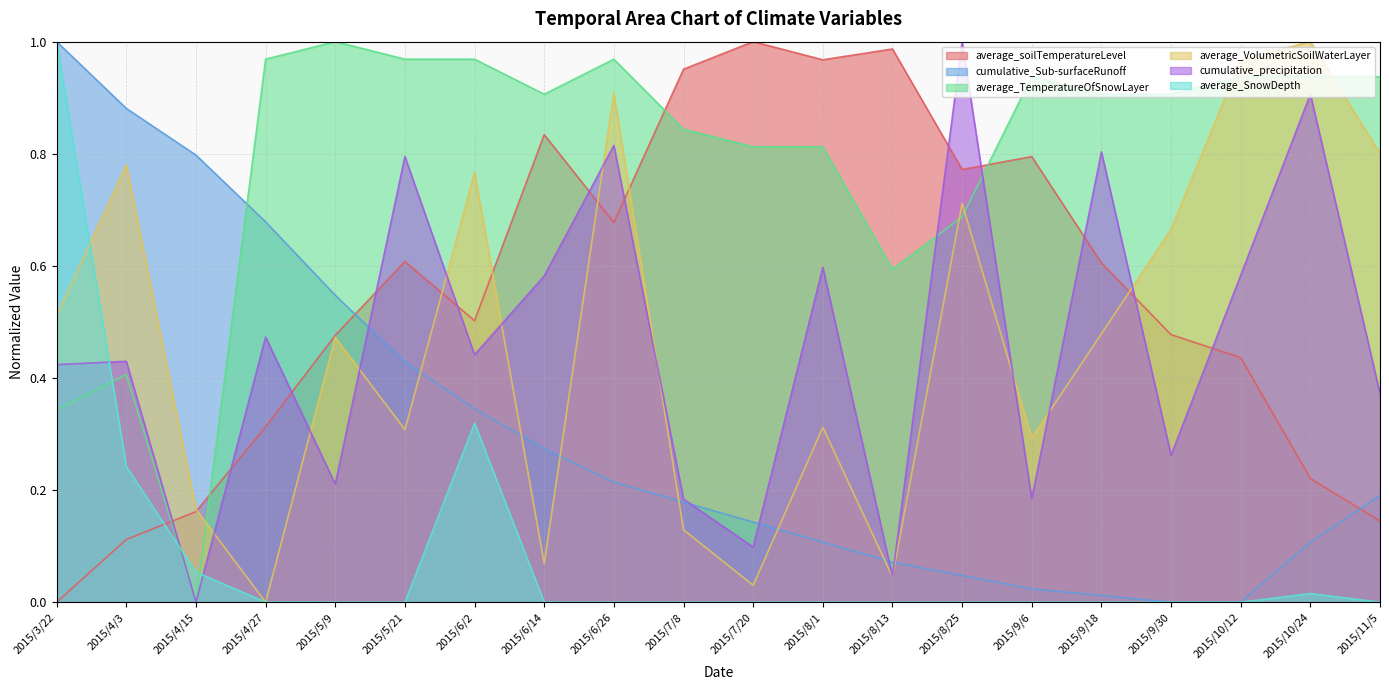

Which has a higher value, 2015/7/8 or 2015/9/18?

2015/7/8